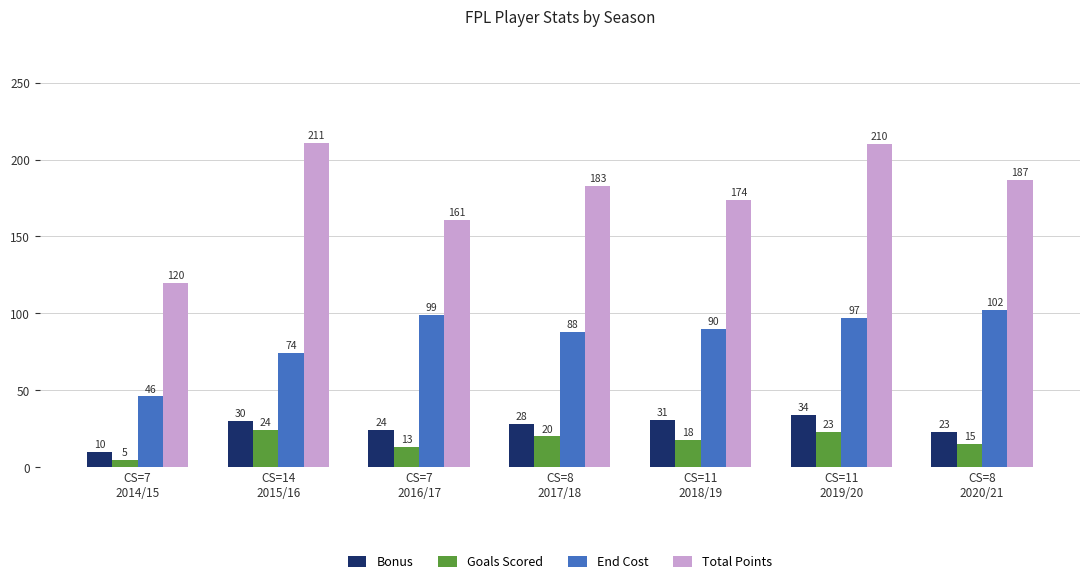

How many values in the Bonus series are below 28?

3